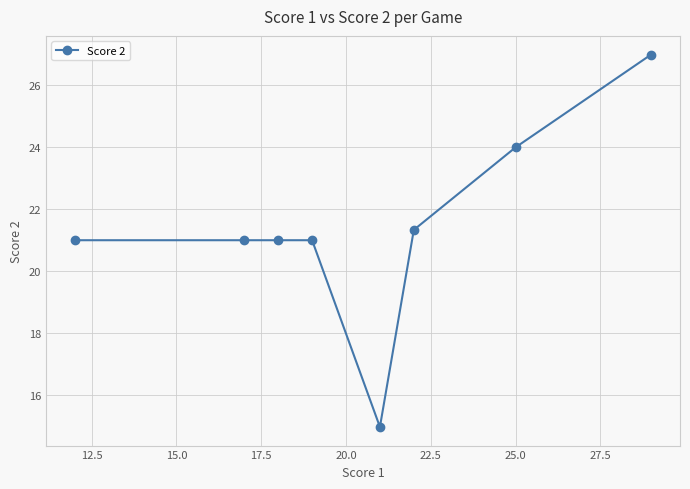

What is the value of the 2nd point from the left?

21.0